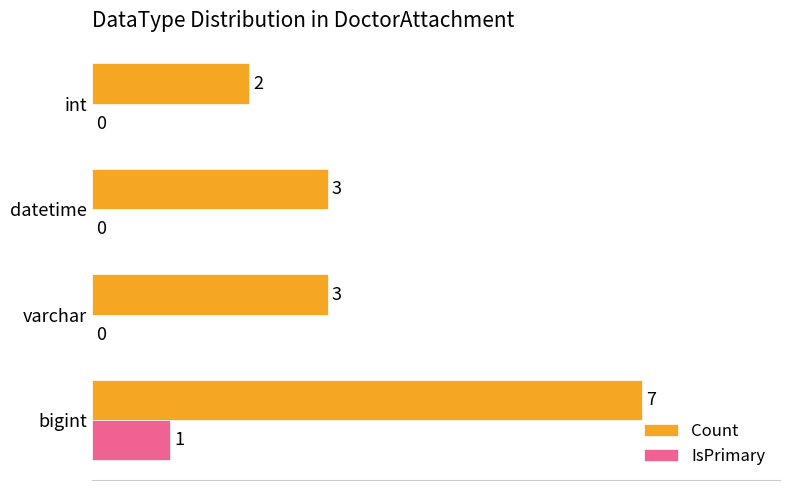

Is it true that Count equals 11 at bigint?

False